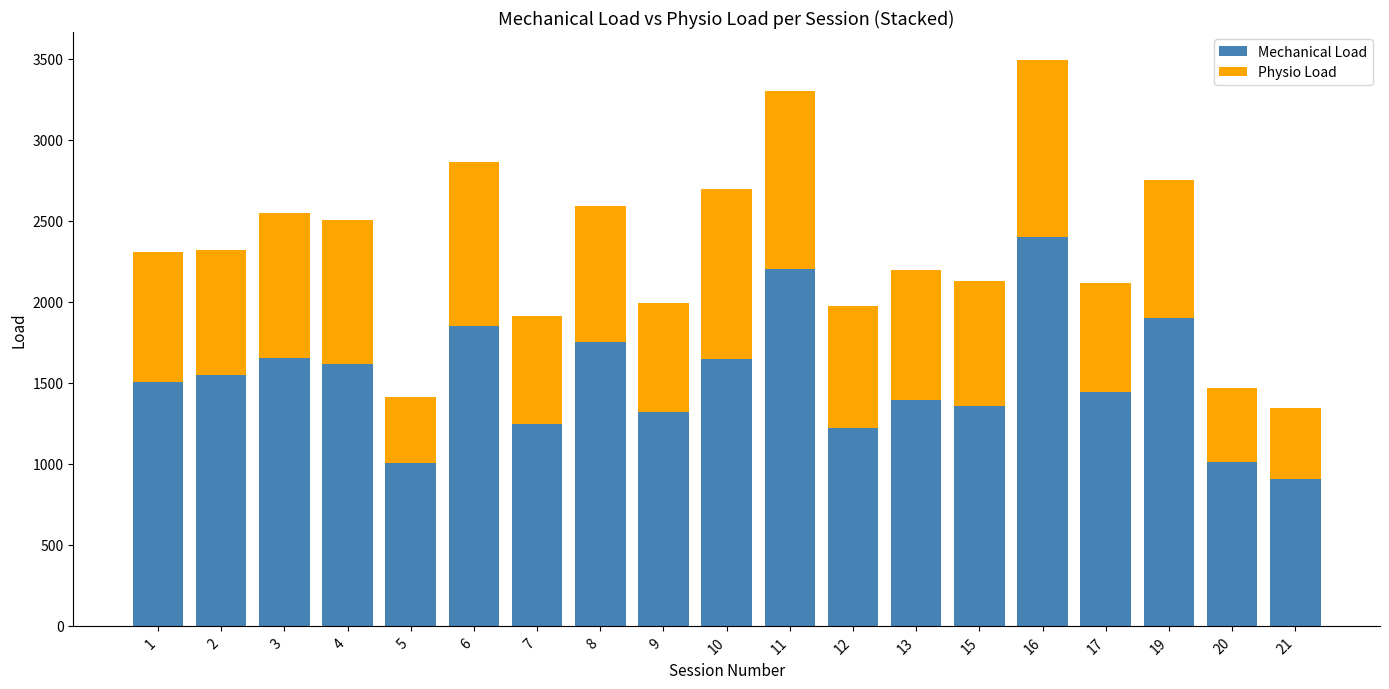

Read the Mechanical Load value at 11.

2200.4